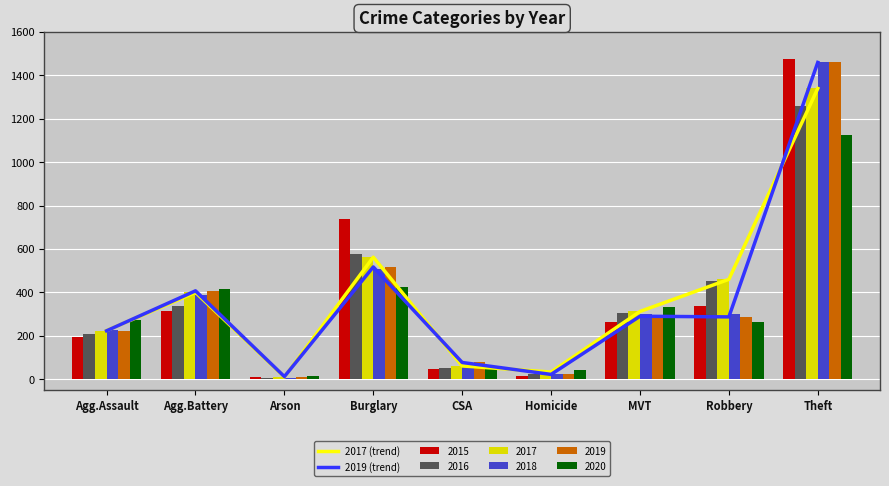

What is the average value of the 2017 (trend) series?

378